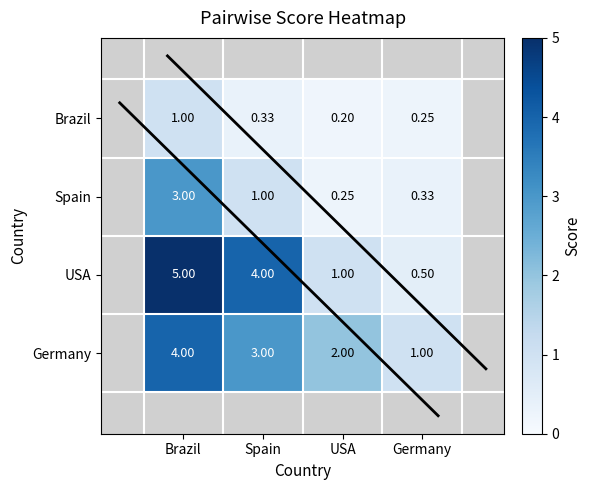

Between Brazil and Germany, which series saw the biggest shift?

USA